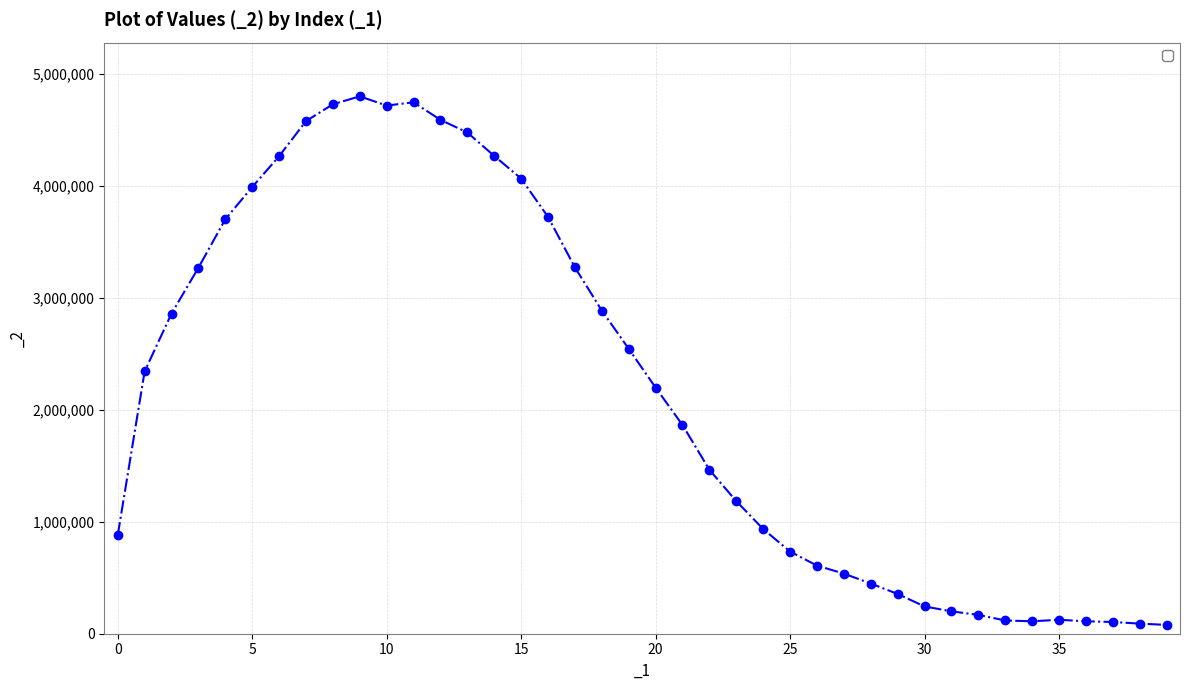

What is the value of the 19th point from the left?

2887540